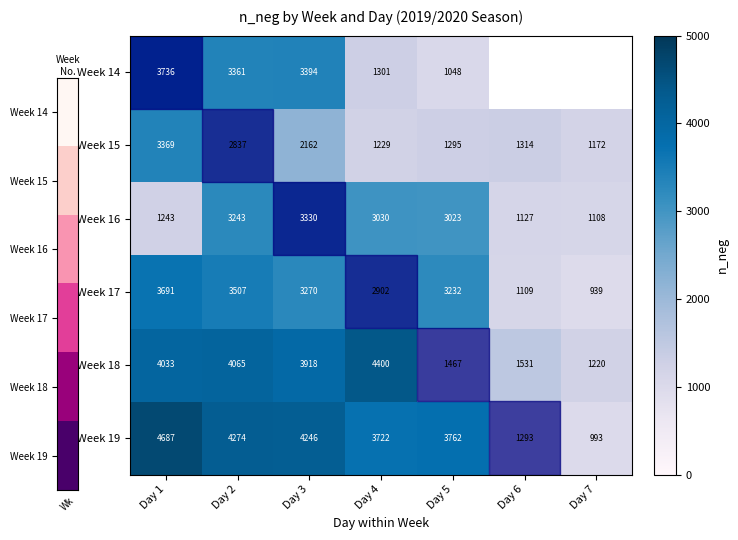

True or false: Week 19 has a value of 1050 at Day 1.

False